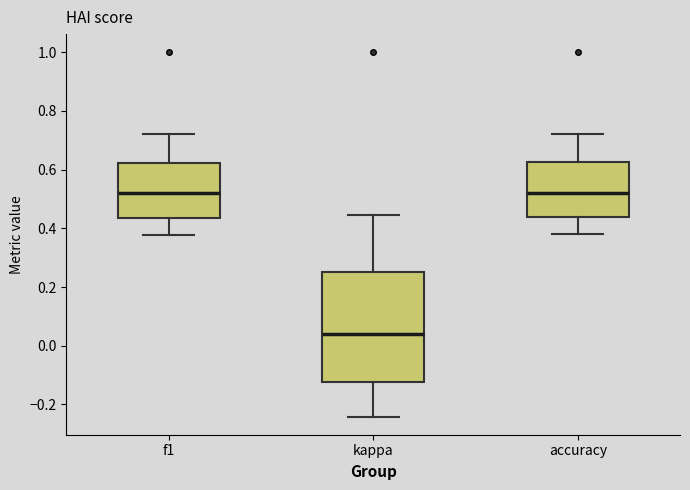

Reading left to right, read every box against the y-axis: the position of its median line, the range the box covers, and the ends of its whiskers. The values are not printed on the chart, so give them approximately, as read against the axis.

f1: median 0.52, box 0.44 to 0.62, whiskers 0.38 to 0.72
kappa: median 0.04, box -0.12 to 0.26, whiskers -0.24 to 0.44
accuracy: median 0.52, box 0.44 to 0.62, whiskers 0.38 to 0.72